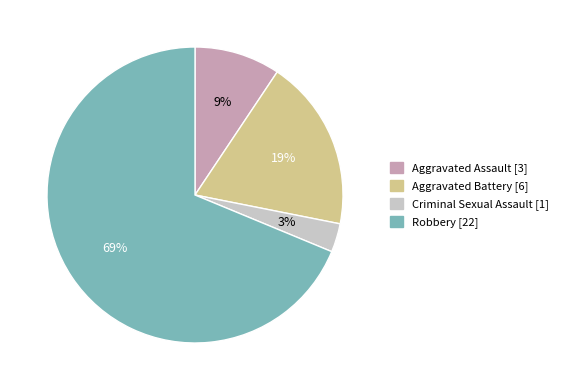

Rank the categories by value from lowest to highest.

Criminal Sexual Assault, Aggravated Assault, Aggravated Battery, Robbery